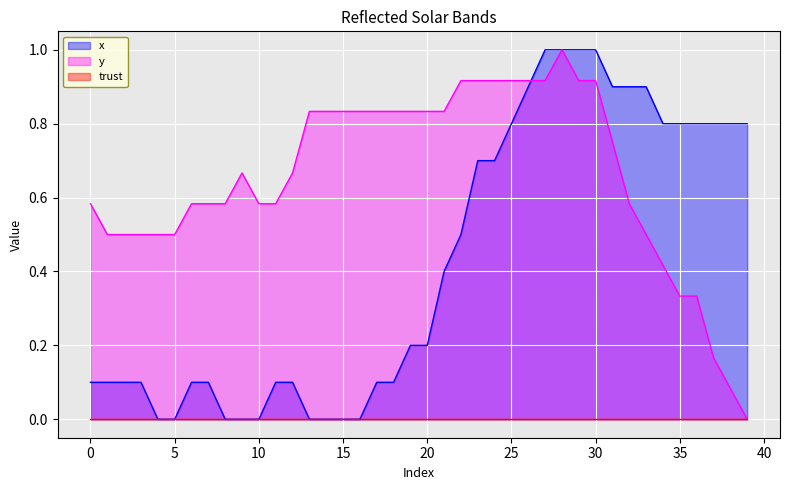

Reading right to left, extract all data points from this chart.

x: 0.8	0.8	0.8	0.8	0.8	0.8	0.9	0.9	0.9	1.0	1.0	1.0	1.0	0.9	0.8	0.7	0.7	0.5	0.4	0.2	0.2	0.1	0.1	0.0	0.0	0.0	0.0	0.1	0.1	0.0	0.0	0.0	0.1	0.1	0.0	0.0	0.1	0.1	0.1	0.1
y: 0.0	0.1	0.2	0.3	0.3	0.4	0.5	0.6	0.7	0.9	0.9	1.0	0.9	0.9	0.9	0.9	0.9	0.9	0.8	0.8	0.8	0.8	0.8	0.8	0.8	0.8	0.8	0.7	0.6	0.6	0.7	0.6	0.6	0.6	0.5	0.5	0.5	0.5	0.5	0.6